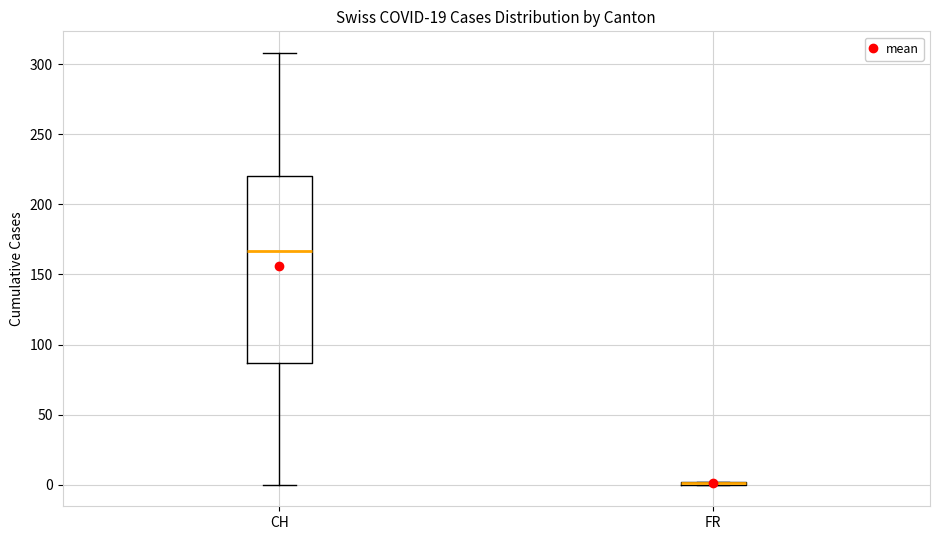

Reading left to right, transcribe this box plot: for each box, give where its median line is, the range the box spans, and where its two whiskers end, as read against the y-axis. The values are not printed on the chart, so give them approximately, as read against the axis.

CH: median 165, box 85 to 220, whiskers 0 to 310
FR: box collapsed to a line at 0, whiskers 0 to 0